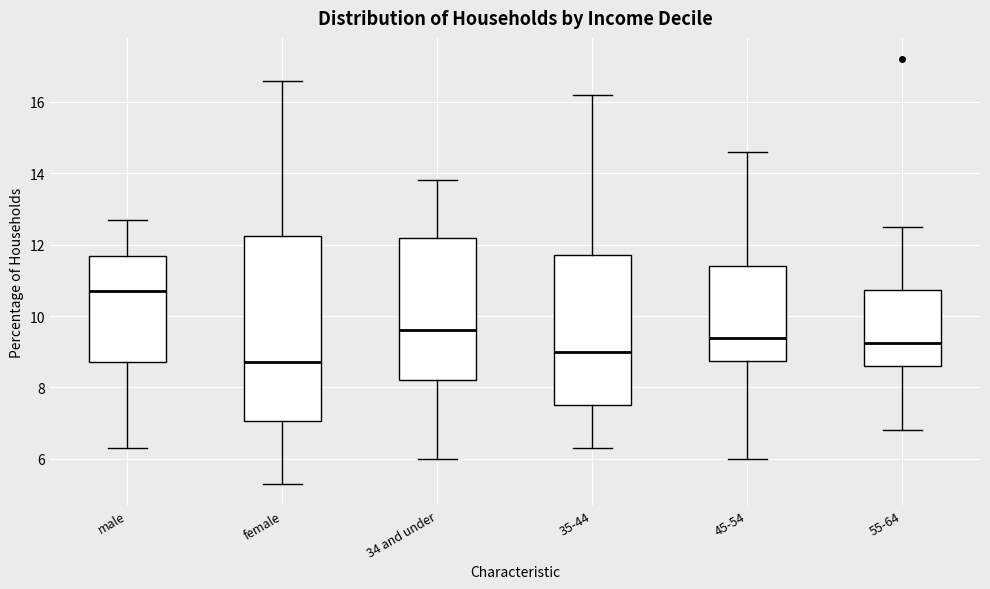

Which box is the tallest, from its lower edge to its upper edge?

female